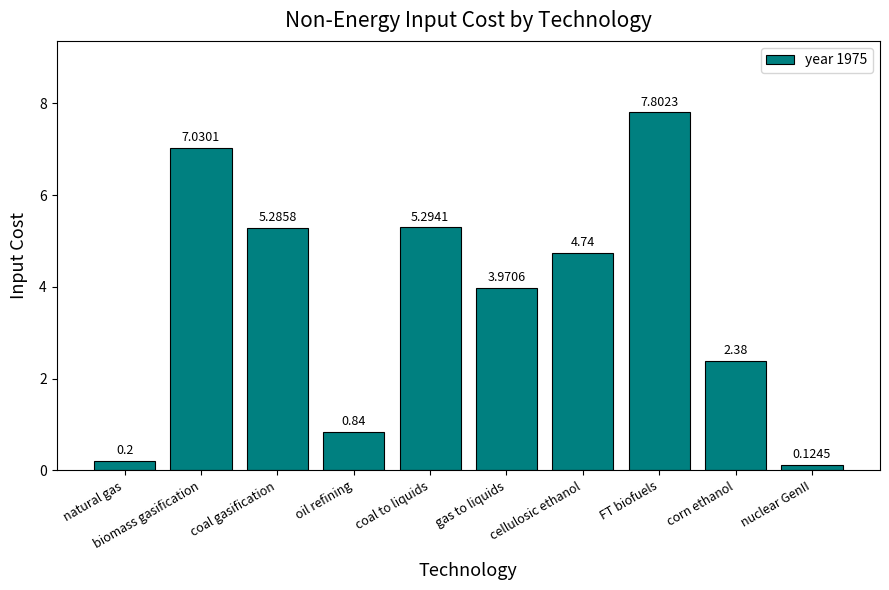

What position from the left is coal gasification?

3